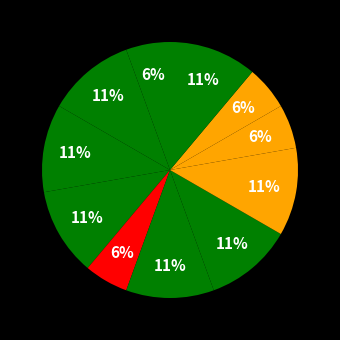

How many segments does this pie chart have?

11